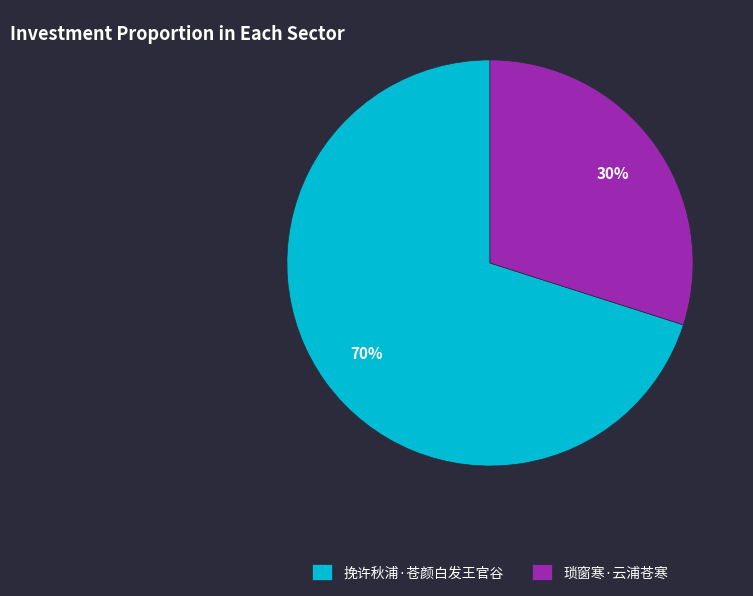

Combined, do 琐窗寒·云浦苍寒 and 挽许秋浦·苍颜白发王官谷 account for over 50%?

Yes